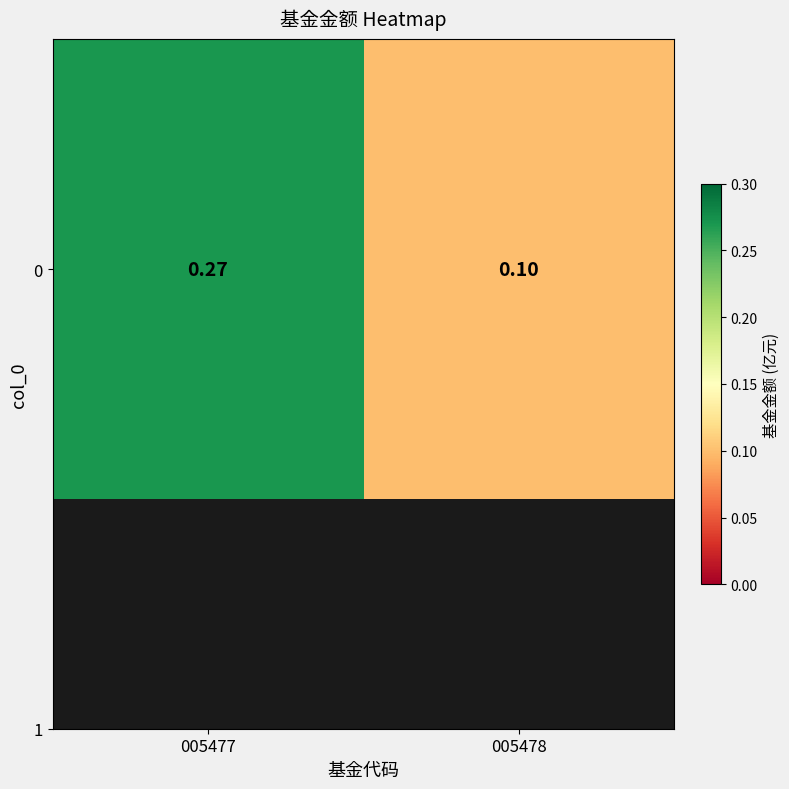

What is the sum of all values?

0.4